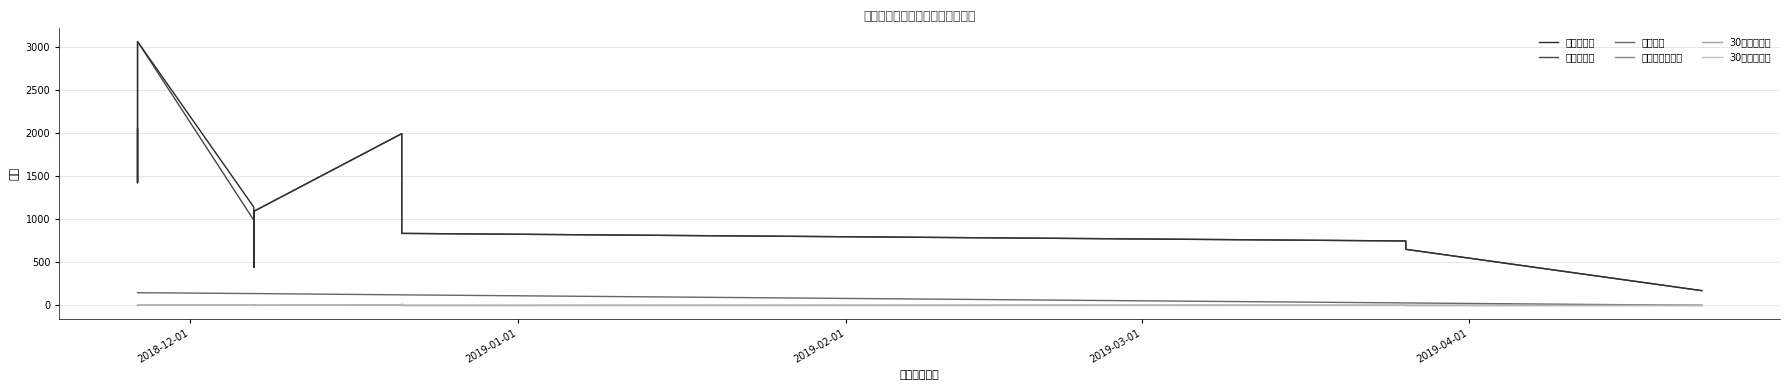

True or false: 试用天数 and 未绑定人数 cross at least once.

False